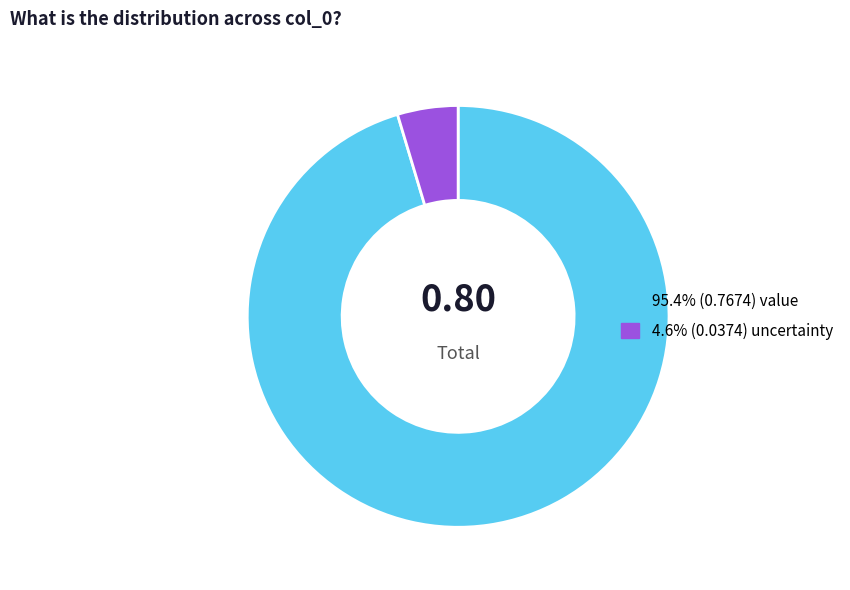

How many slices are in this pie chart?

2